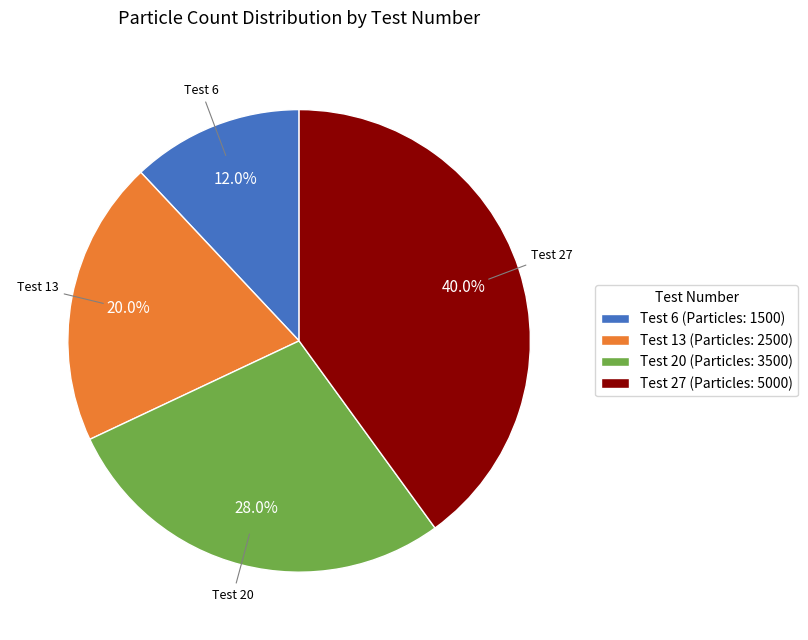

Count the number of slices in the pie.

4